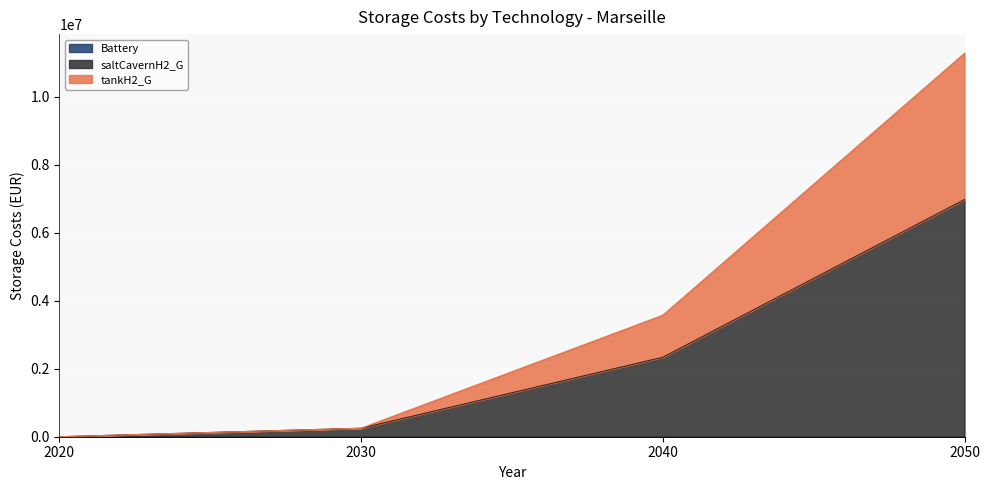

List the labels in order of tankH2_G value, smallest first.

2020, 2030, 2040, 2050